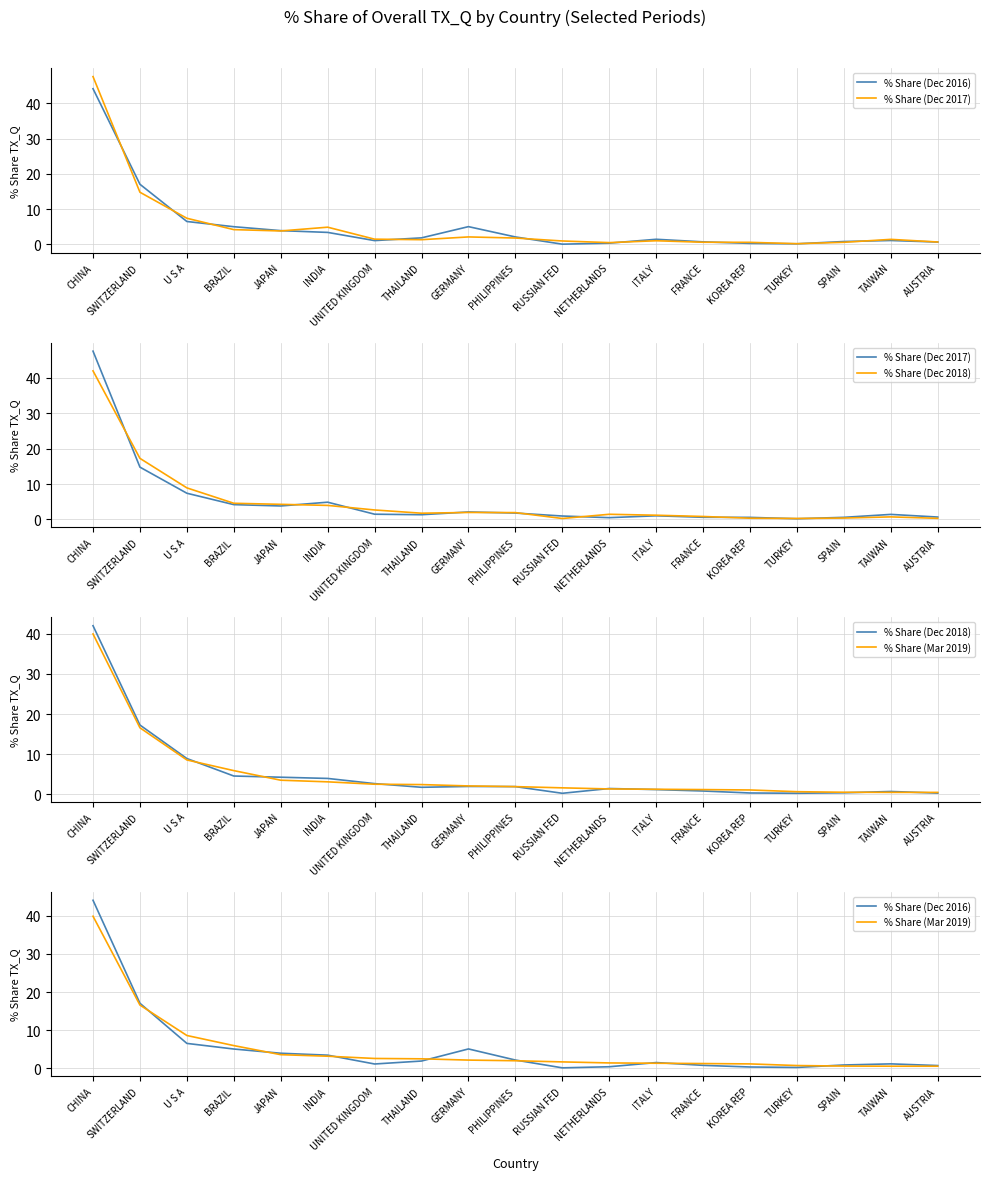

Which series has the largest total across all categories?

% Share (Dec 2017)